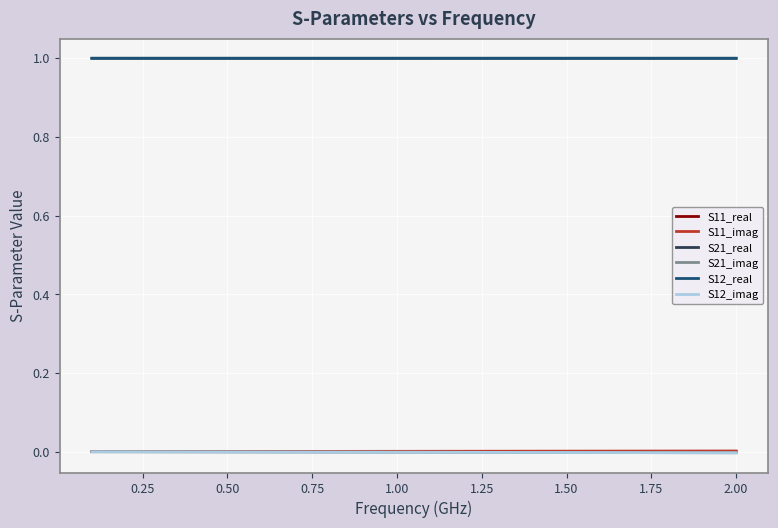

Reading left to right, what are all the values shown in this chart?

S11_real: 0.0	0.0	0.0	0.0	0.0	0.0	0.0	0.0	0.0	0.0	0.0	0.0	0.0	0.0	0.0	0.0	0.0	0.0	0.0	0.0
S11_imag: 0.0	0.0	0.0	0.0	0.0	0.0	0.0	0.0	0.0	0.0	0.0	0.0	0.0	0.0	0.0	0.0	0.0	0.0	0.0	0.0
S21_real: 1.0	1.0	1.0	1.0	1.0	1.0	1.0	1.0	1.0	1.0	1.0	1.0	1.0	1.0	1.0	1.0	1.0	1.0	1.0	1.0
S21_imag: -0.0	-0.0	-0.0	-0.0	-0.0	-0.0	-0.0	-0.0	-0.0	-0.0	-0.0	-0.0	-0.0	-0.0	-0.0	-0.0	-0.0	-0.0	-0.0	-0.0
S12_real: 1.0	1.0	1.0	1.0	1.0	1.0	1.0	1.0	1.0	1.0	1.0	1.0	1.0	1.0	1.0	1.0	1.0	1.0	1.0	1.0
S12_imag: -0.0	-0.0	-0.0	-0.0	-0.0	-0.0	-0.0	-0.0	-0.0	-0.0	-0.0	-0.0	-0.0	-0.0	-0.0	-0.0	-0.0	-0.0	-0.0	-0.0